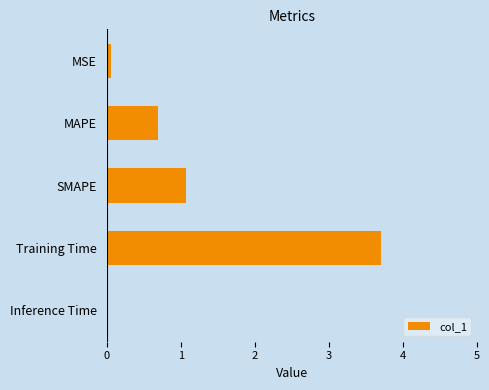

The value at MSE is 0.1. True or false?

True